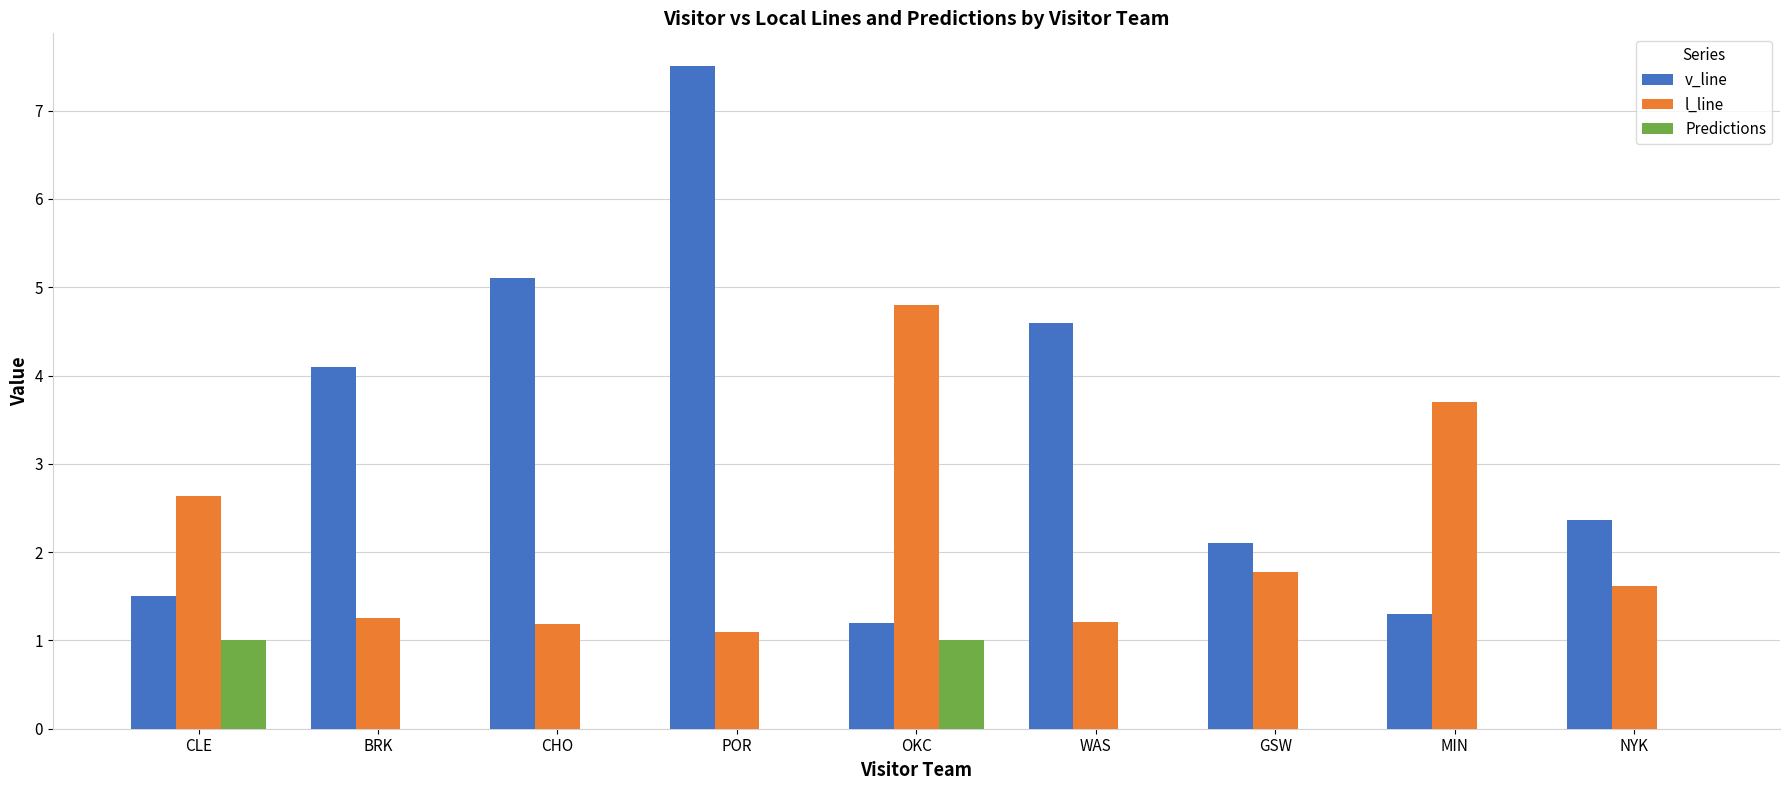

What is the highest value of the l_line series?

4.8